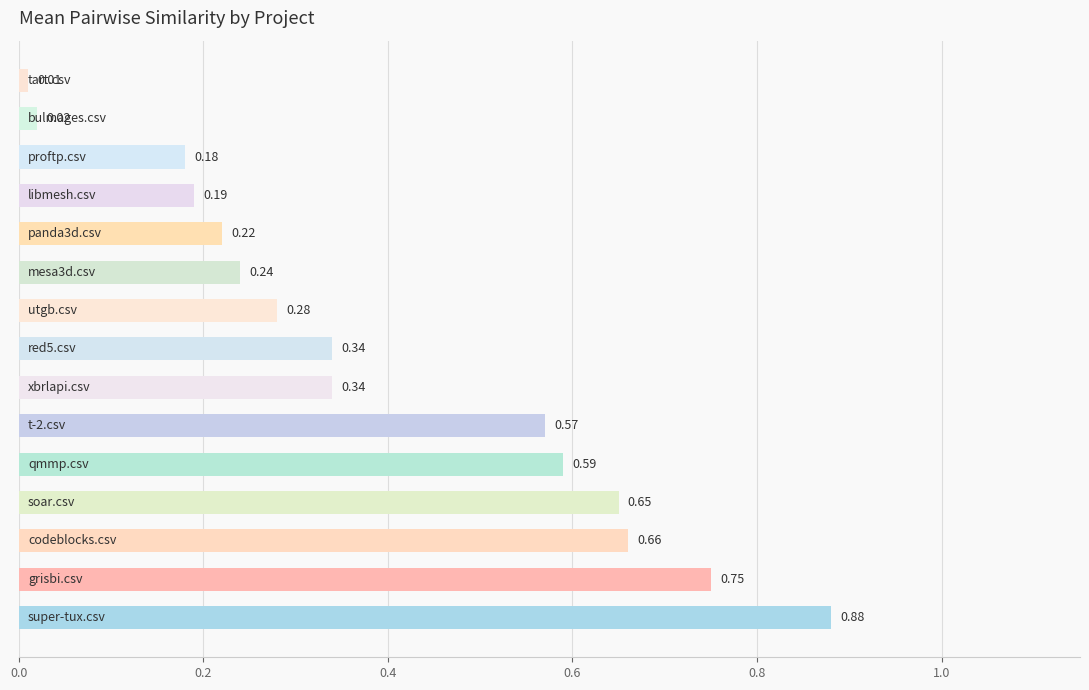

What is the average value?

0.4